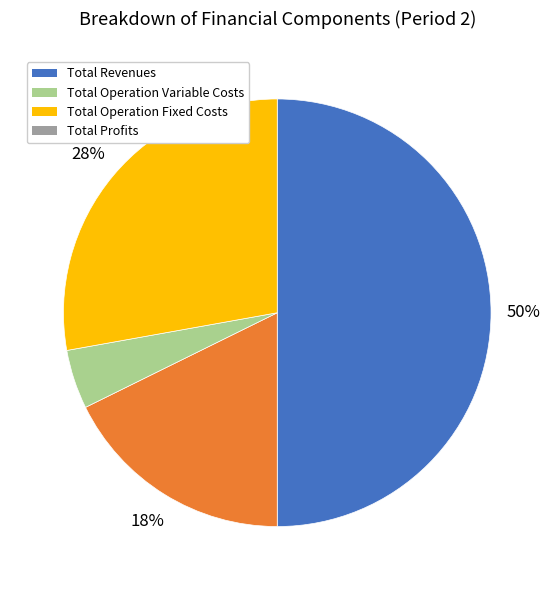

To the nearest percent, what portion does Total Operation Variable Costs represent?

18%